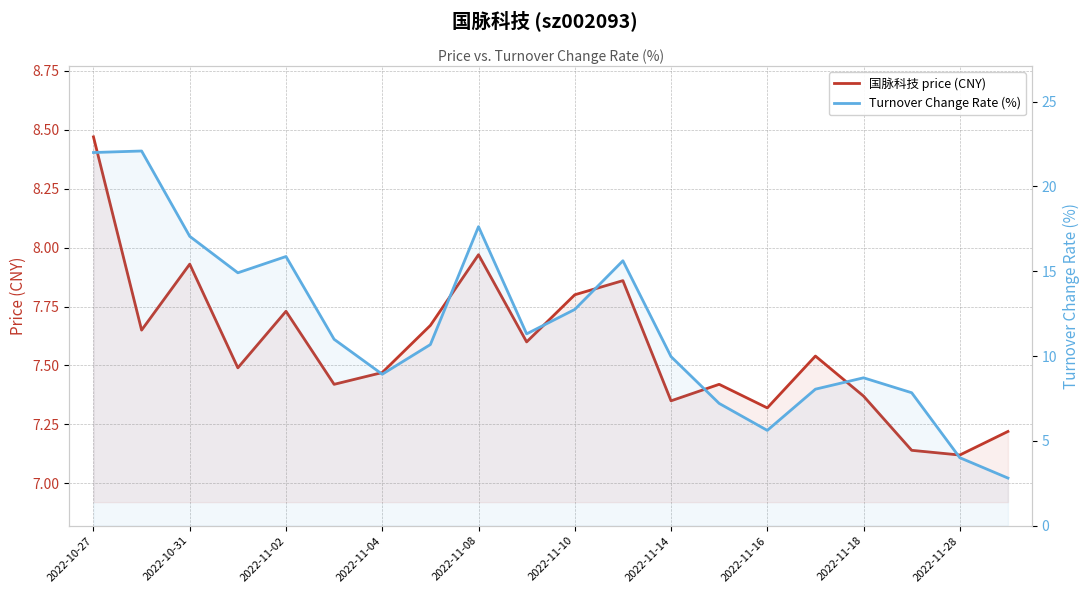

The 国脉科技 price (CNY) series shows 4.0 at 2022-10-31. True or false?

False